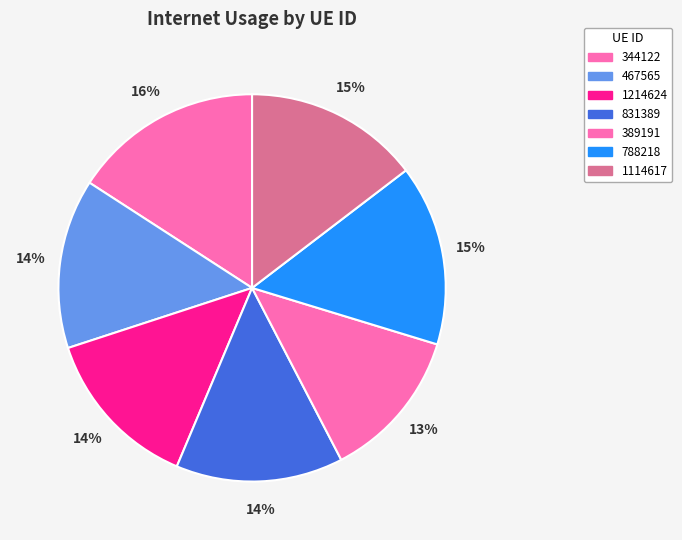

Is the sum of 831389 and 788218 greater than half?

No